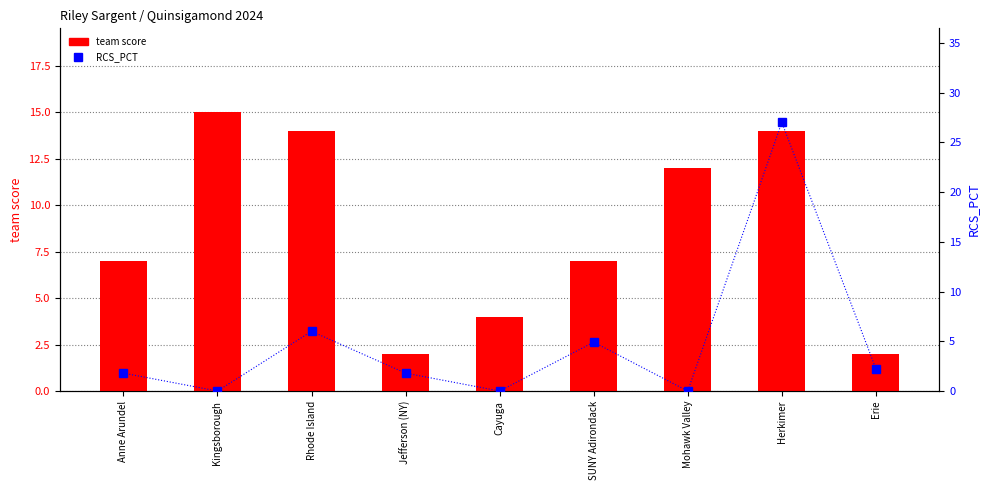

What is the average value of the RCS_PCT series?

4.9